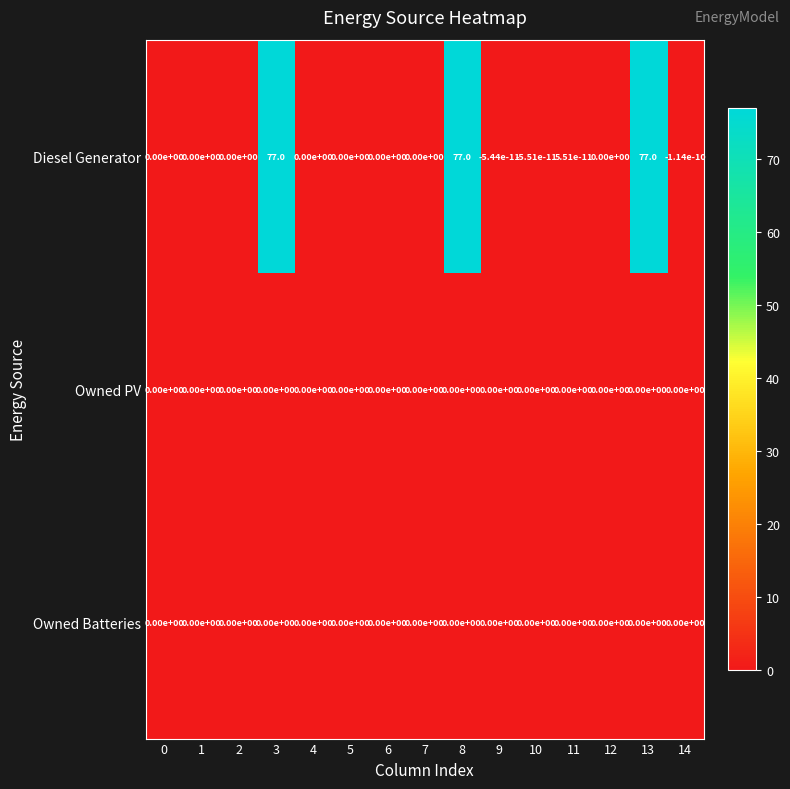

What is the approximate value of Diesel Generator at 13?

77.0